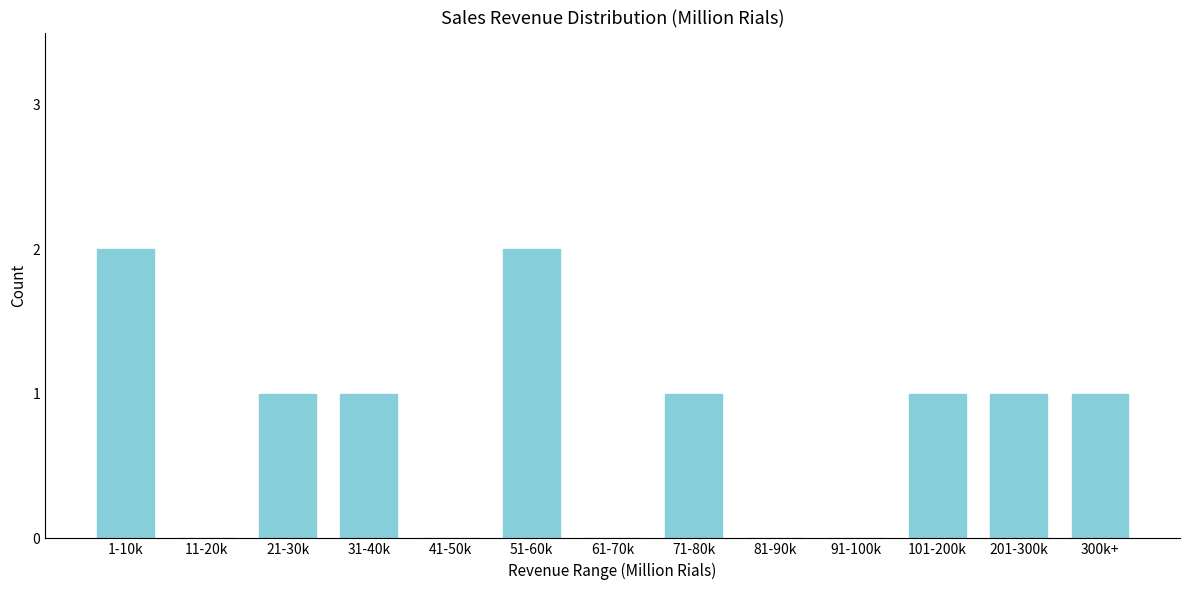

Reading left to right, extract all data points from this chart.

1-10k=2	11-20k=0	21-30k=1	31-40k=1	41-50k=0	51-60k=2	61-70k=0	71-80k=1	81-90k=0	91-100k=0	101-200k=1	201-300k=1	300k+=1